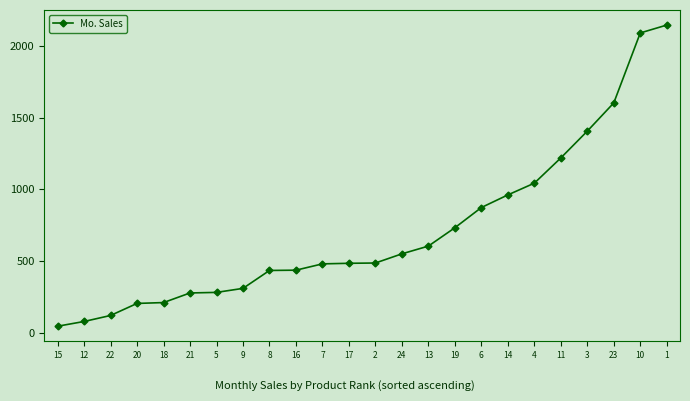

True or false: the data shows 2091 at 10.

True